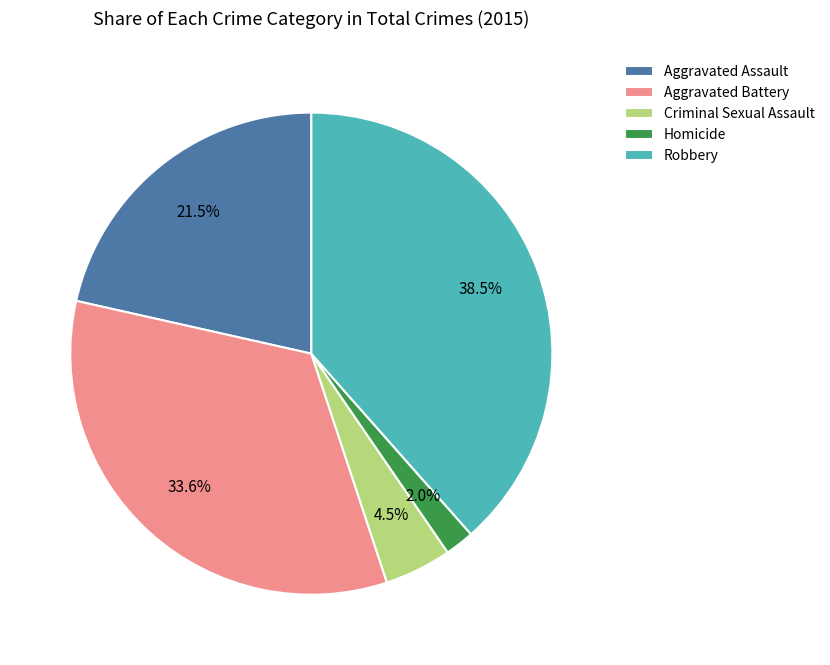

The Homicide slice represents 8% of the pie. True or false?

False